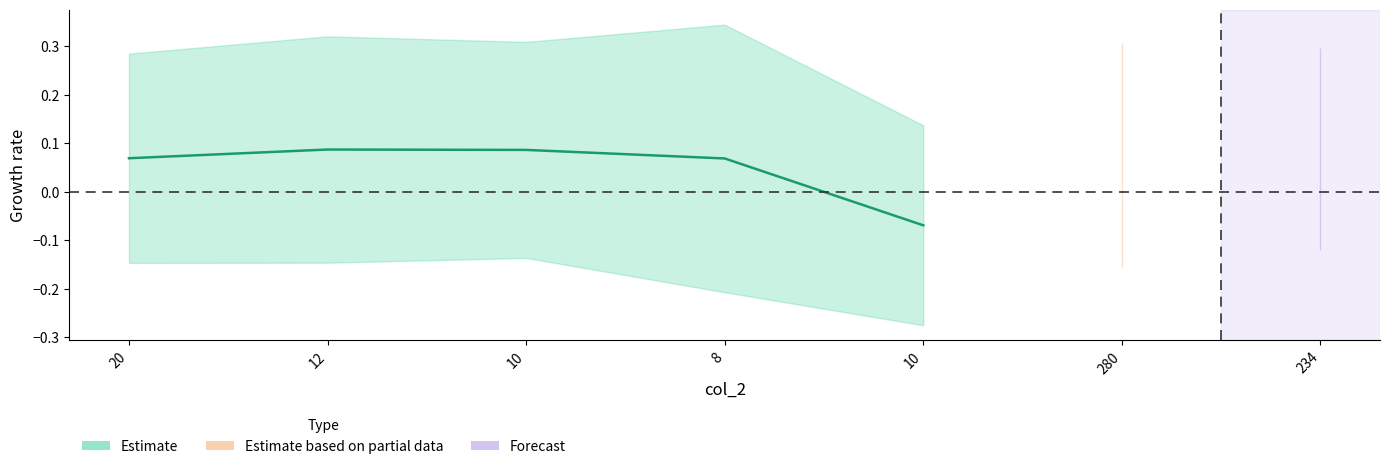

The value of col_1 at 10 is -0.1. True or false?

True